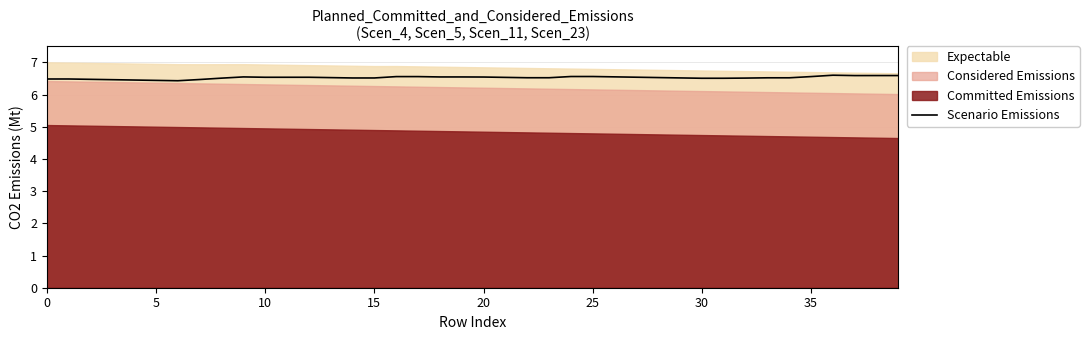

How many lines are shown in the chart?

1